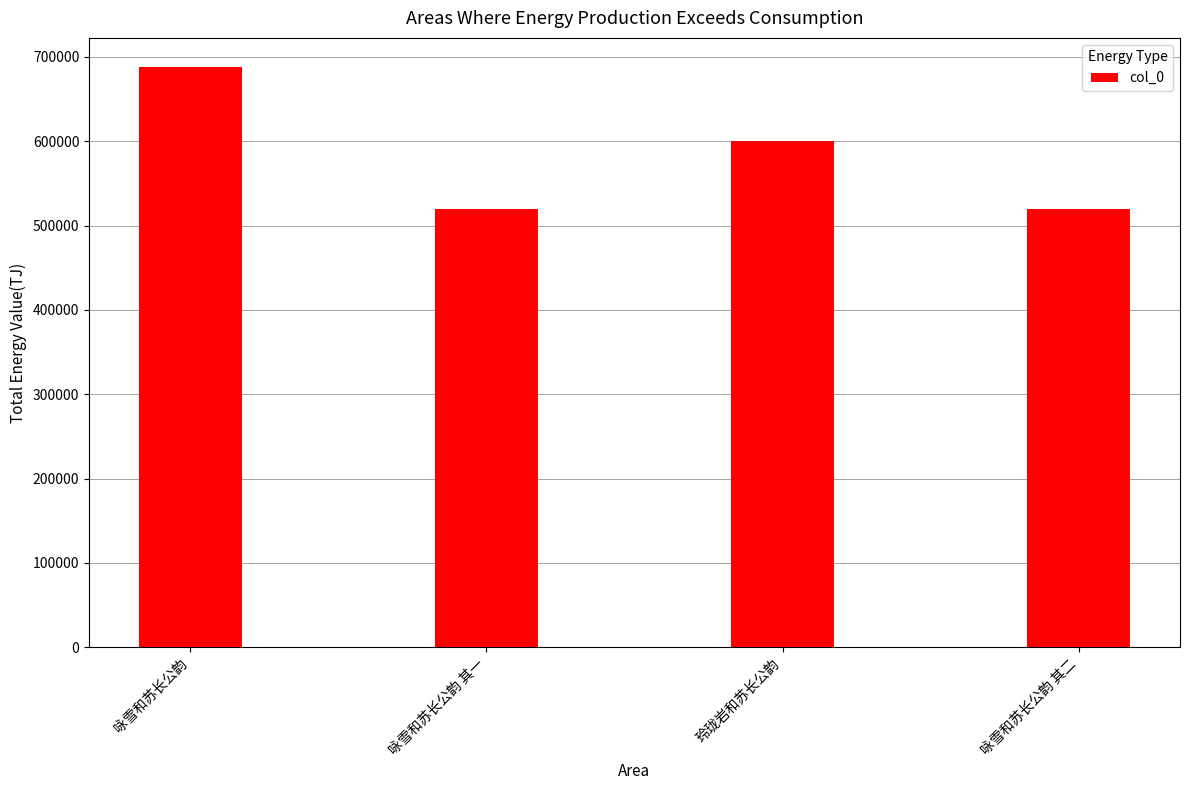

Count the number of data series in this chart.

1